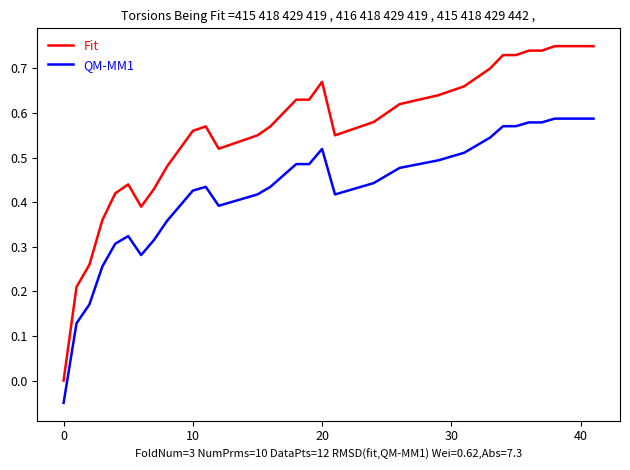

List the series in order of their overall mean, lowest first.

QM-MM1, Fit